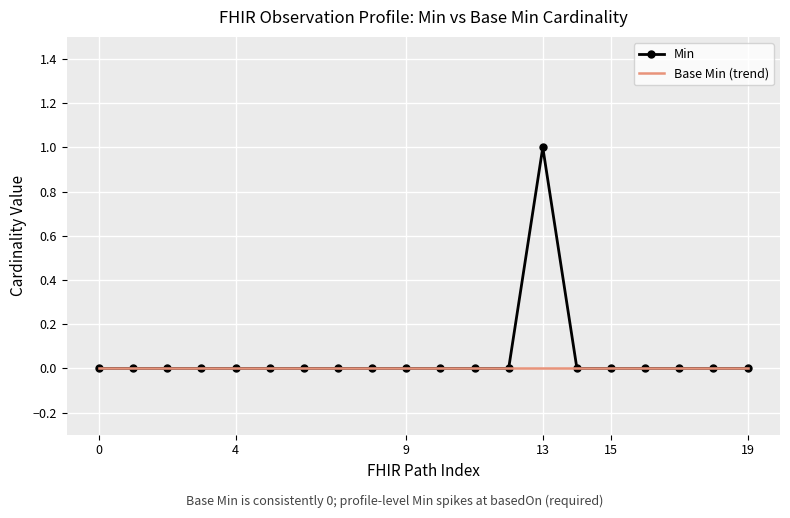

How many series are shown in this chart?

2